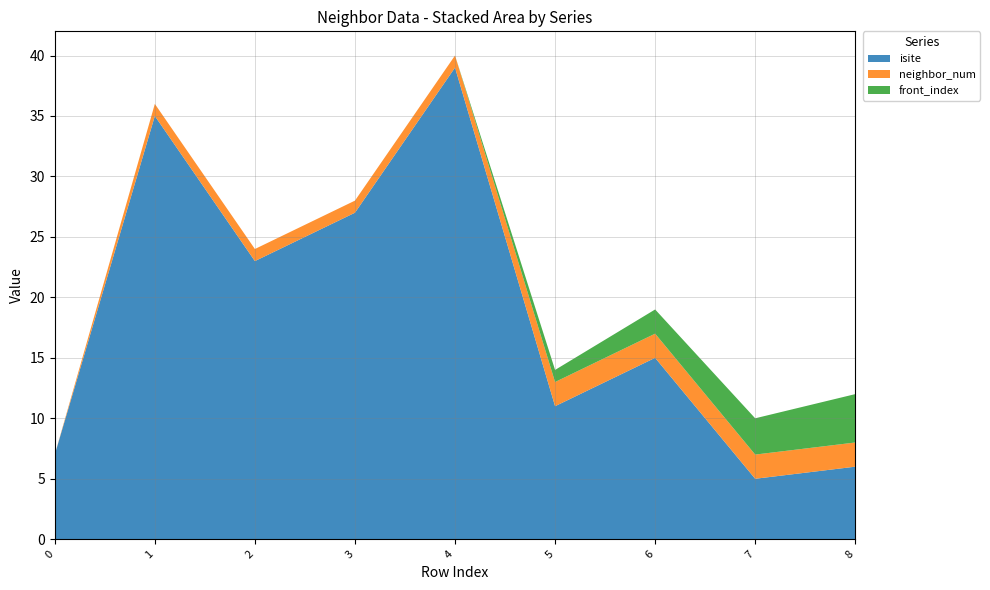

Reading left to right, extract all data points from this chart.

isite: 7	35	23	27	39	11	15	5	6
neighbor_num: 0	1	1	1	1	2	2	2	2
front_index: 0	0	0	0	0	1	2	3	4